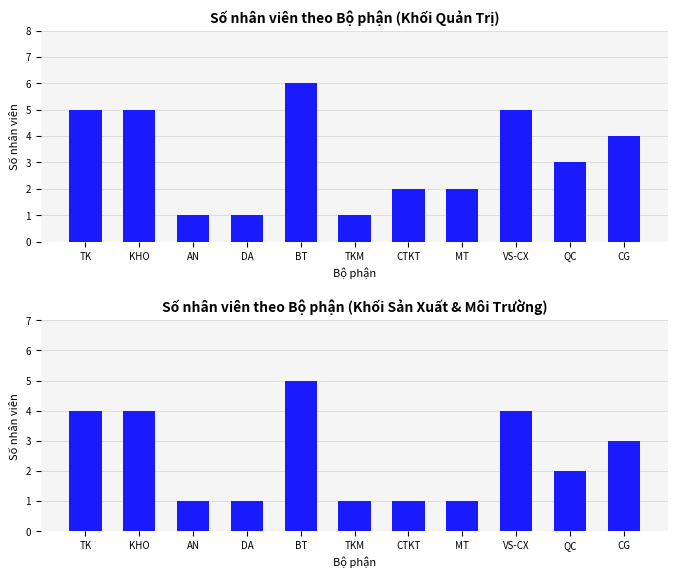

Is it true that Số nhân viên (nhóm phụ) equals 7 at TK?

False